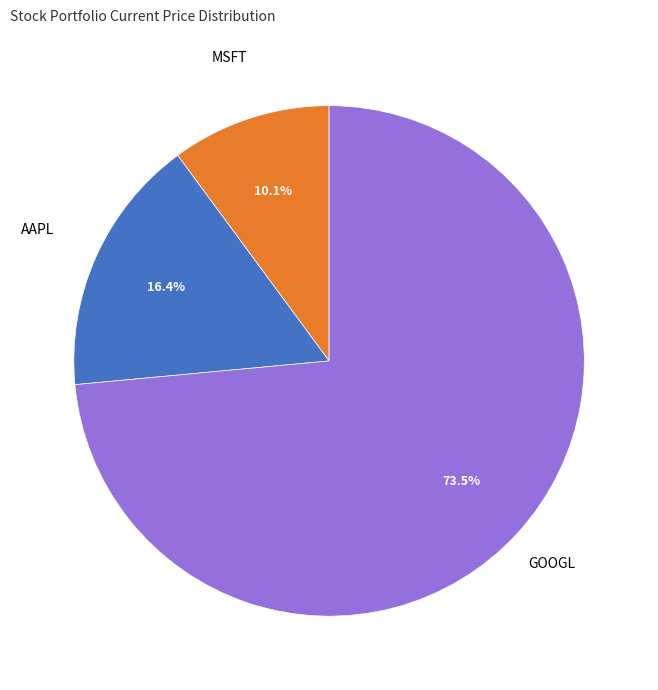

How much of the chart is everything except GOOGL?

26.5%